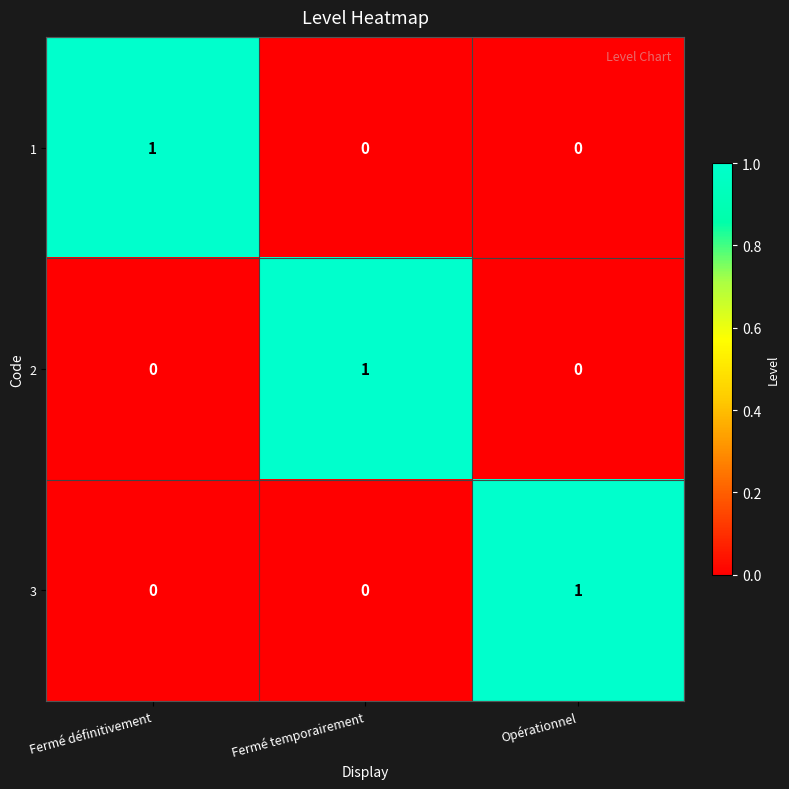

At how many categories does at least one series exceed 0?

3